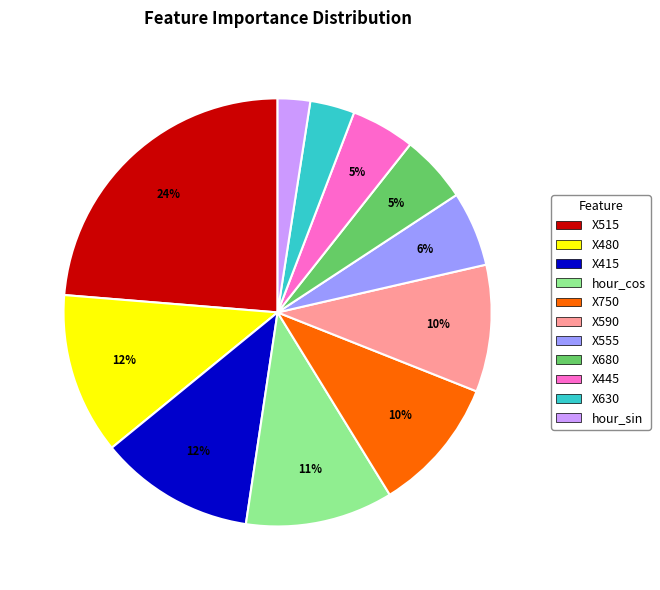

To the nearest percent, what portion does X750 represent?

10%